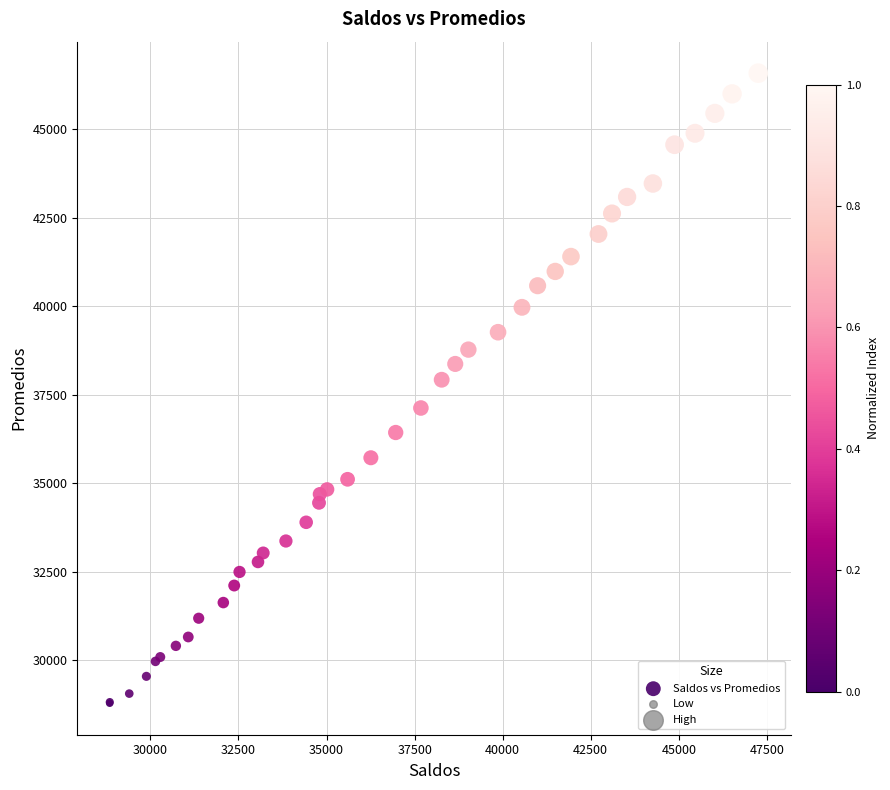

What Y value in the scatter plot is closest to 37684?

37923